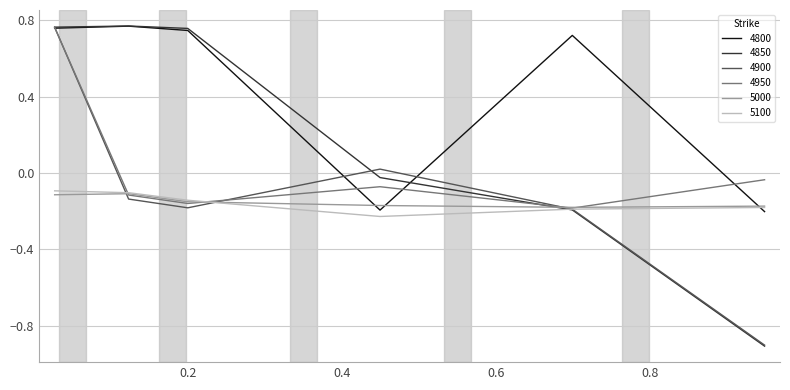

How many interior local valleys does the 5100 series have?

1